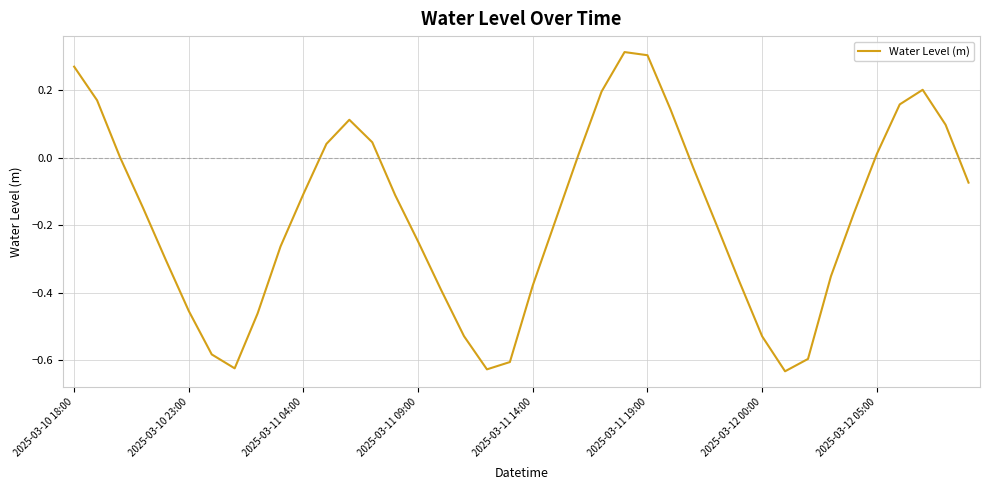

Does the chart display data point markers on the line(s)?

No